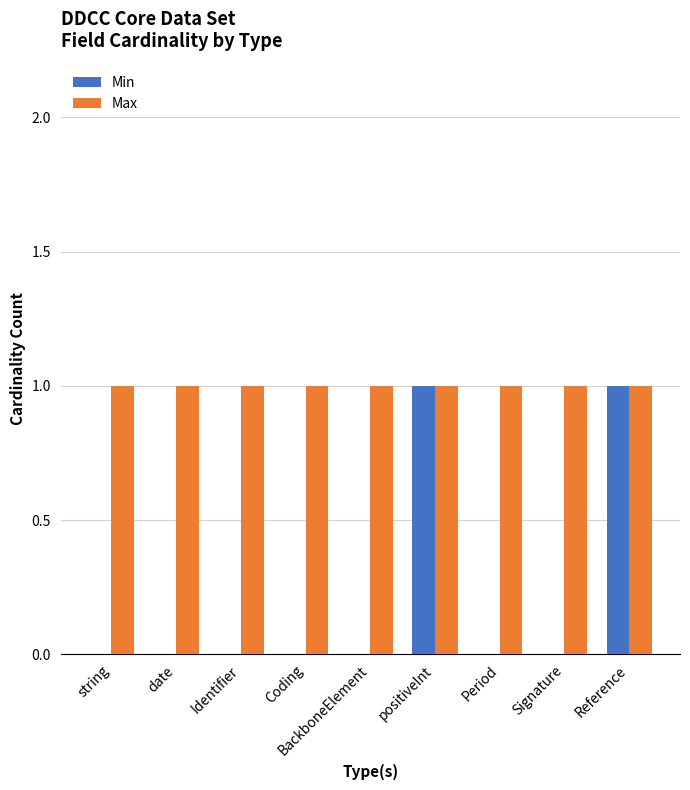

What value does the Min series have at Reference?

1